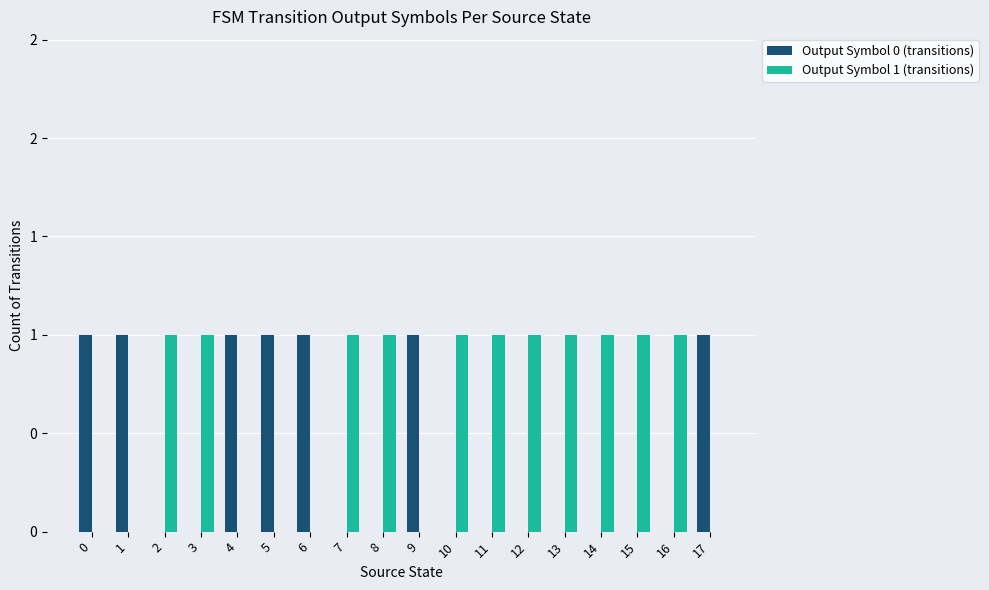

Is it true that Output Symbol 1 (transitions) equals 1 at 16?

True